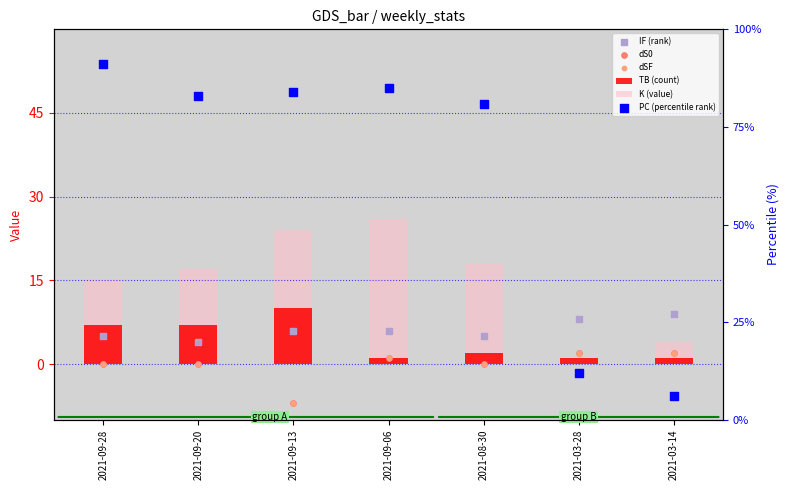

Which series contains the highest Y value?

PC (percentile rank)